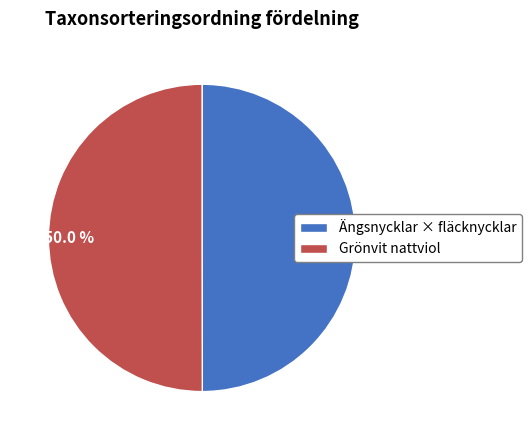

To the nearest percent, what is the average slice percentage?

50%